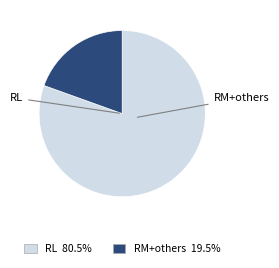

Is there any slice that represents more than half of the pie?

Yes